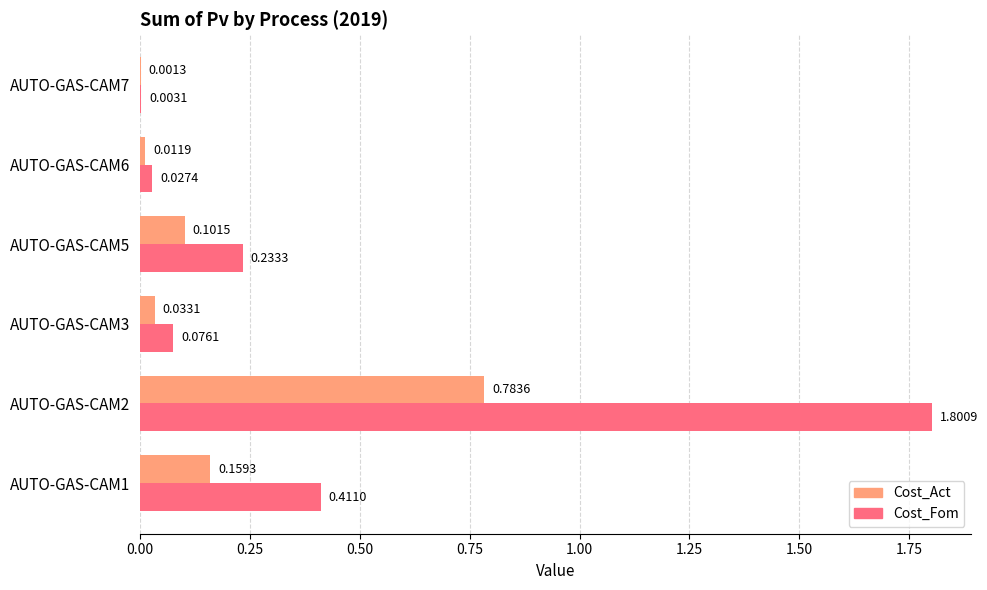

What is the maximum value shown in the chart?

1.8